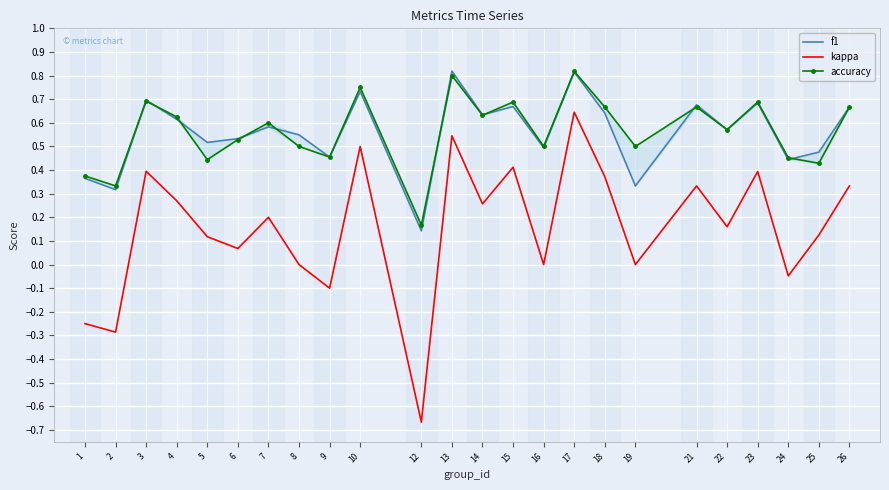

Reading right to left, what are all the values shown in this chart?

f1: 26=0.7	25=0.5	24=0.4	23=0.7	22=0.6	21=0.7	19=0.3	18=0.6	17=0.8	16=0.5	15=0.7	14=0.6	13=0.8	12=0.1	10=0.7	9=0.5	8=0.5	7=0.6	6=0.5	5=0.5	4=0.6	3=0.7	2=0.3	1=0.4
kappa: 26=0.3	25=0.1	24=-0.0	23=0.4	22=0.2	21=0.3	19=0.0	18=0.4	17=0.6	16=0.0	15=0.4	14=0.3	13=0.5	12=-0.7	10=0.5	9=-0.1	8=0.0	7=0.2	6=0.1	5=0.1	4=0.3	3=0.4	2=-0.3	1=-0.2
accuracy: 26=0.7	25=0.4	24=0.5	23=0.7	22=0.6	21=0.7	19=0.5	18=0.7	17=0.8	16=0.5	15=0.7	14=0.6	13=0.8	12=0.2	10=0.8	9=0.5	8=0.5	7=0.6	6=0.5	5=0.4	4=0.6	3=0.7	2=0.3	1=0.4